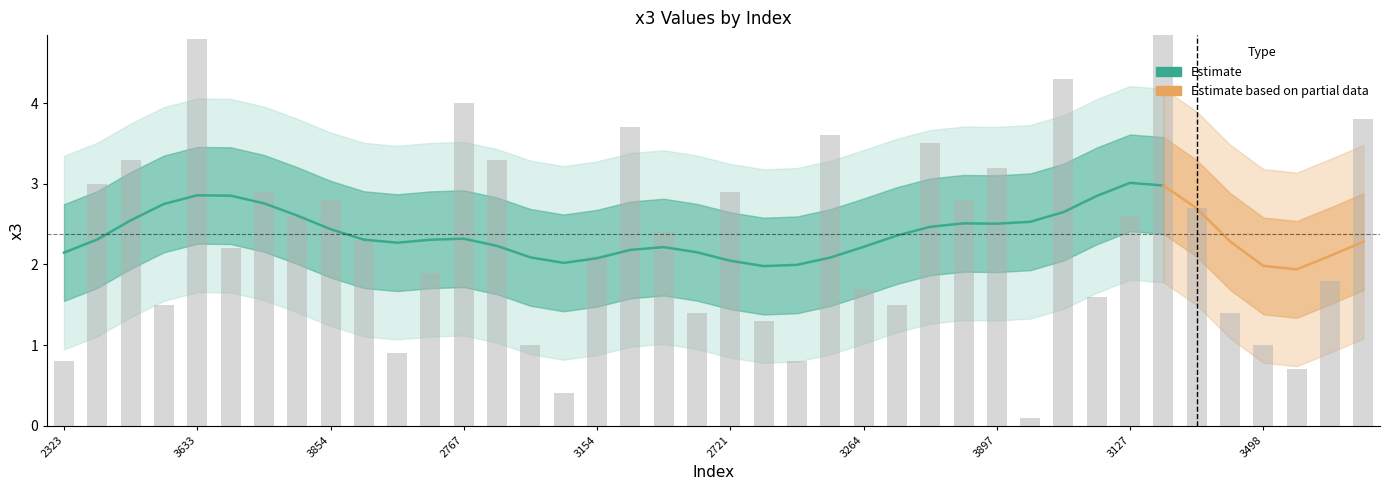

The value at 2988 is 0.8. True or false?

True